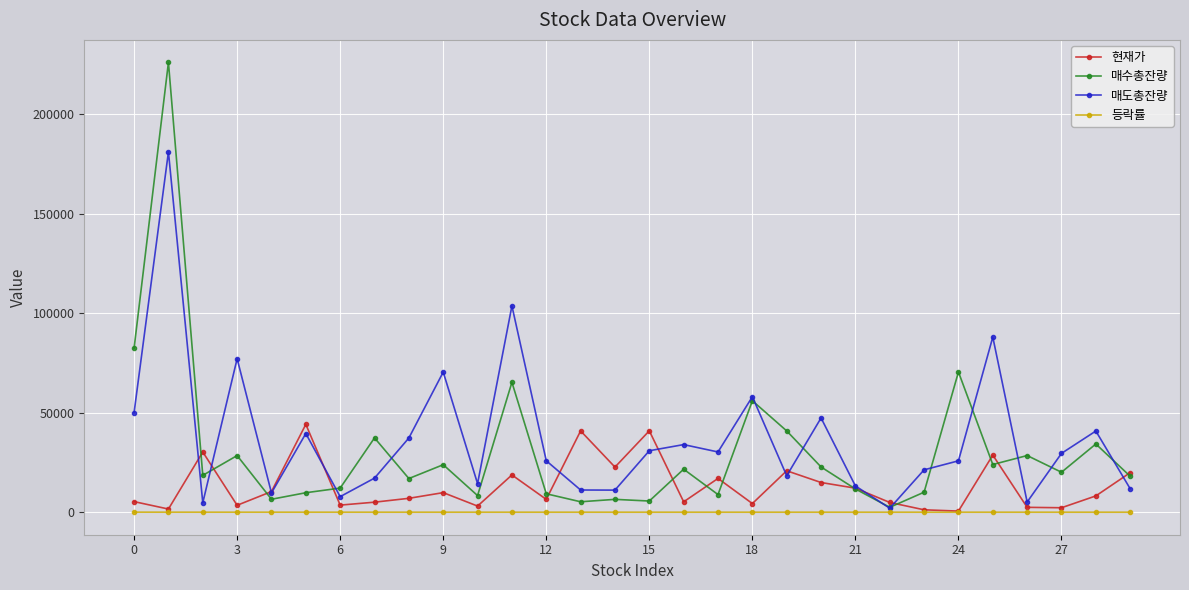

What is the maximum value shown in the chart?

226180.0